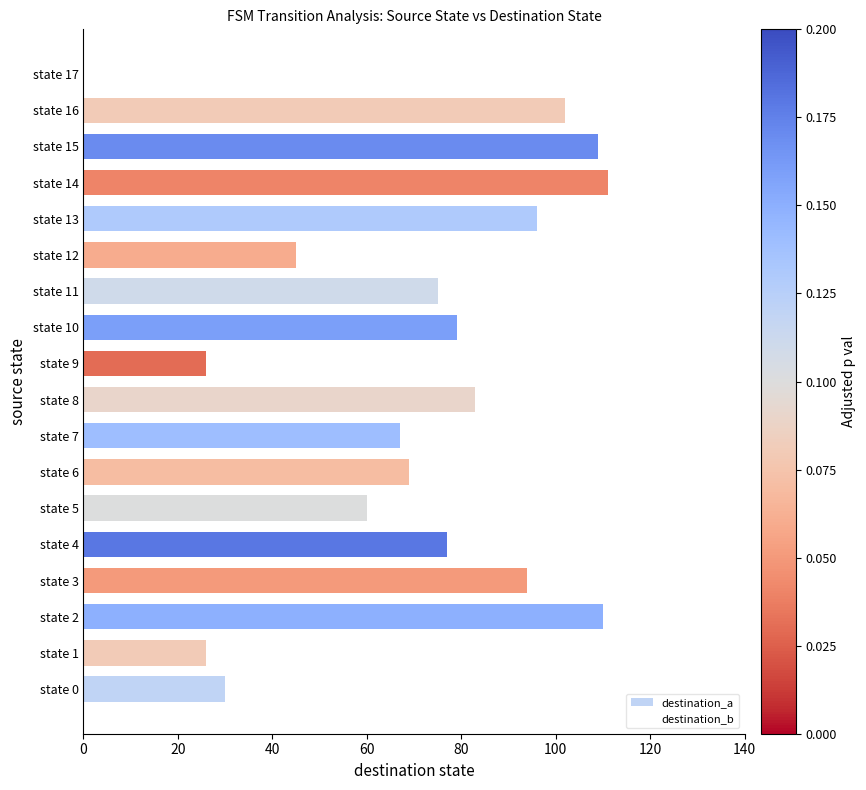

Approximately how many times larger is the value at state 9 compared to state 16?

0.3